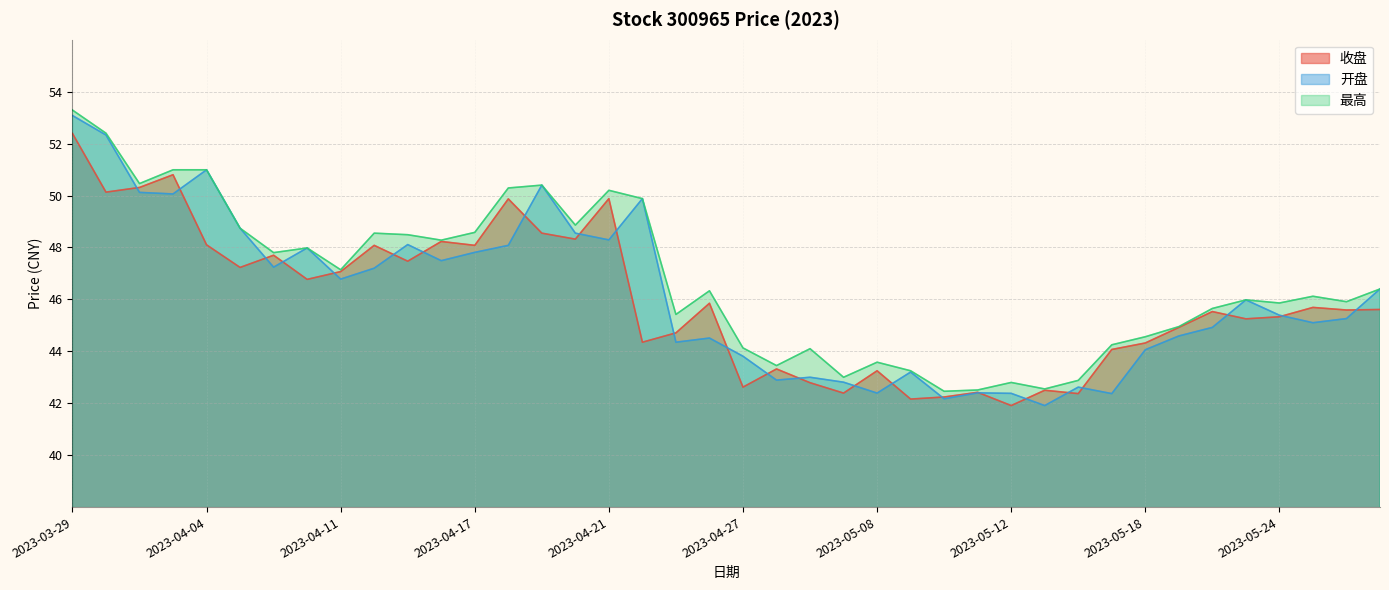

The value of 收盘 at 2023-04-20 is 29.7. True or false?

False